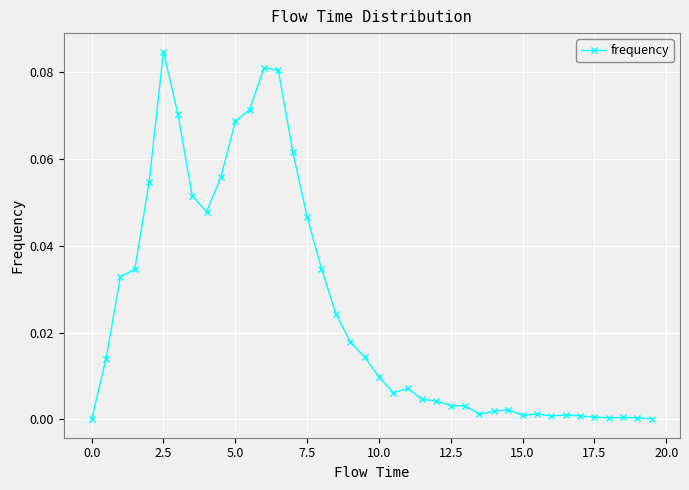

True or false: the data has more than 1 interior local peaks.

True